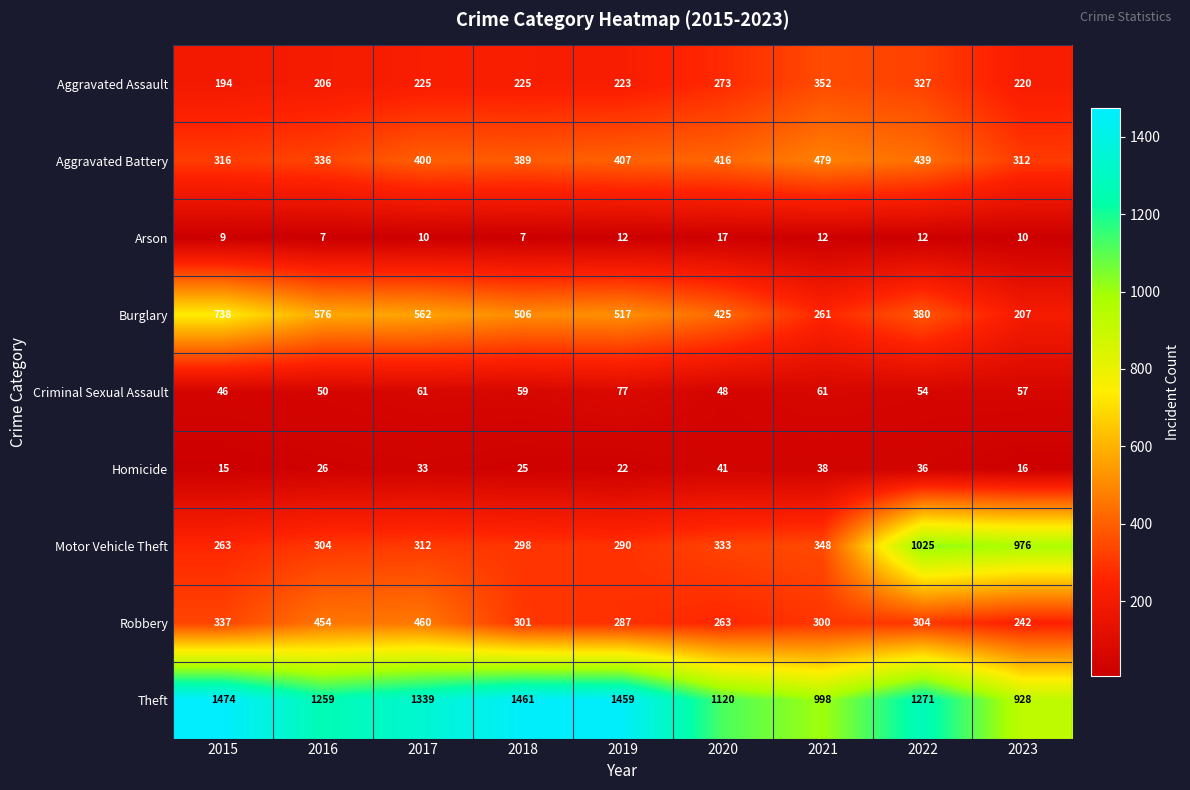

At which label does Robbery reach its peak?

2017